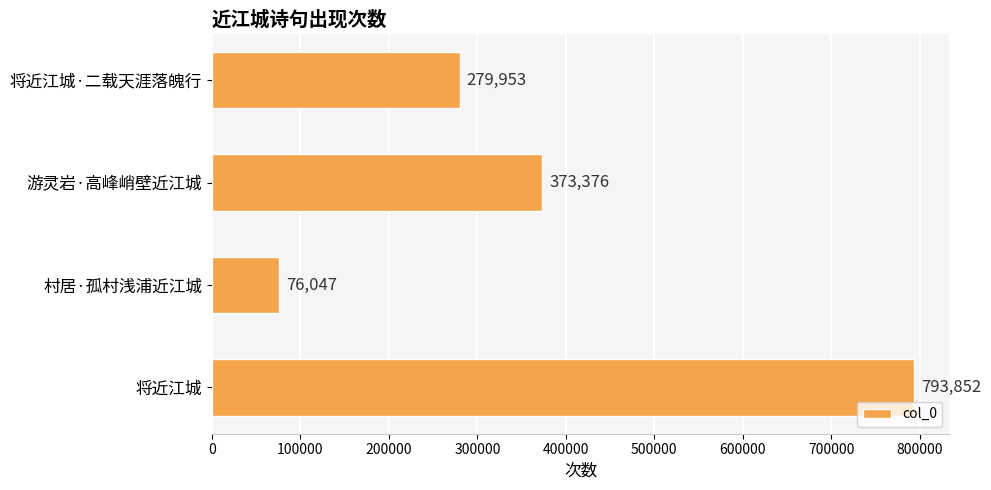

Reading top to bottom, list all the values displayed in this chart.

279953	373376	76047	793852